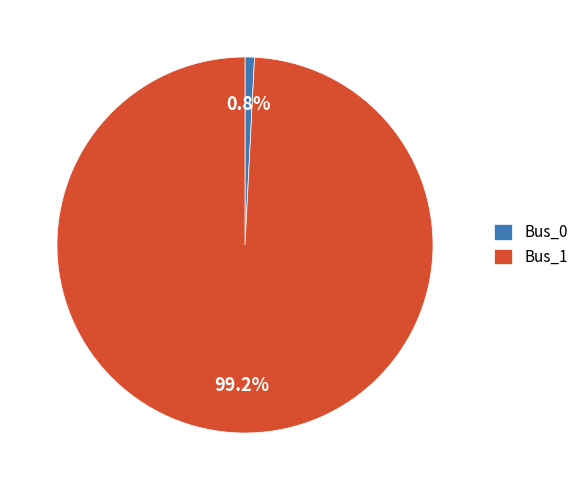

Is the sum of Bus_0 and Bus_1 greater than half?

Yes